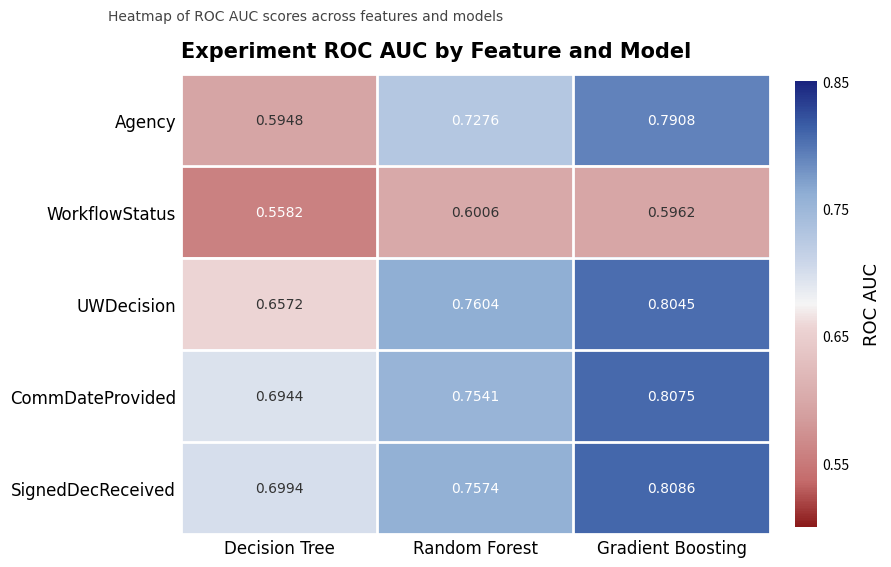

Rank the series at Random Forest from highest to lowest value.

UWDecision, SignedDecReceived, CommDateProvided, Agency, WorkflowStatus